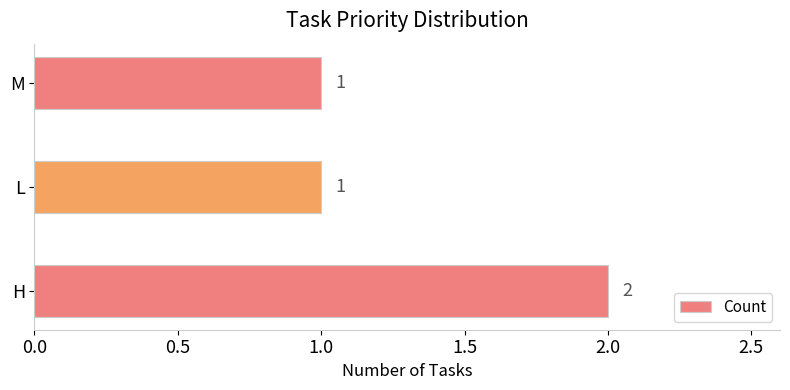

What is the greatest value displayed?

2